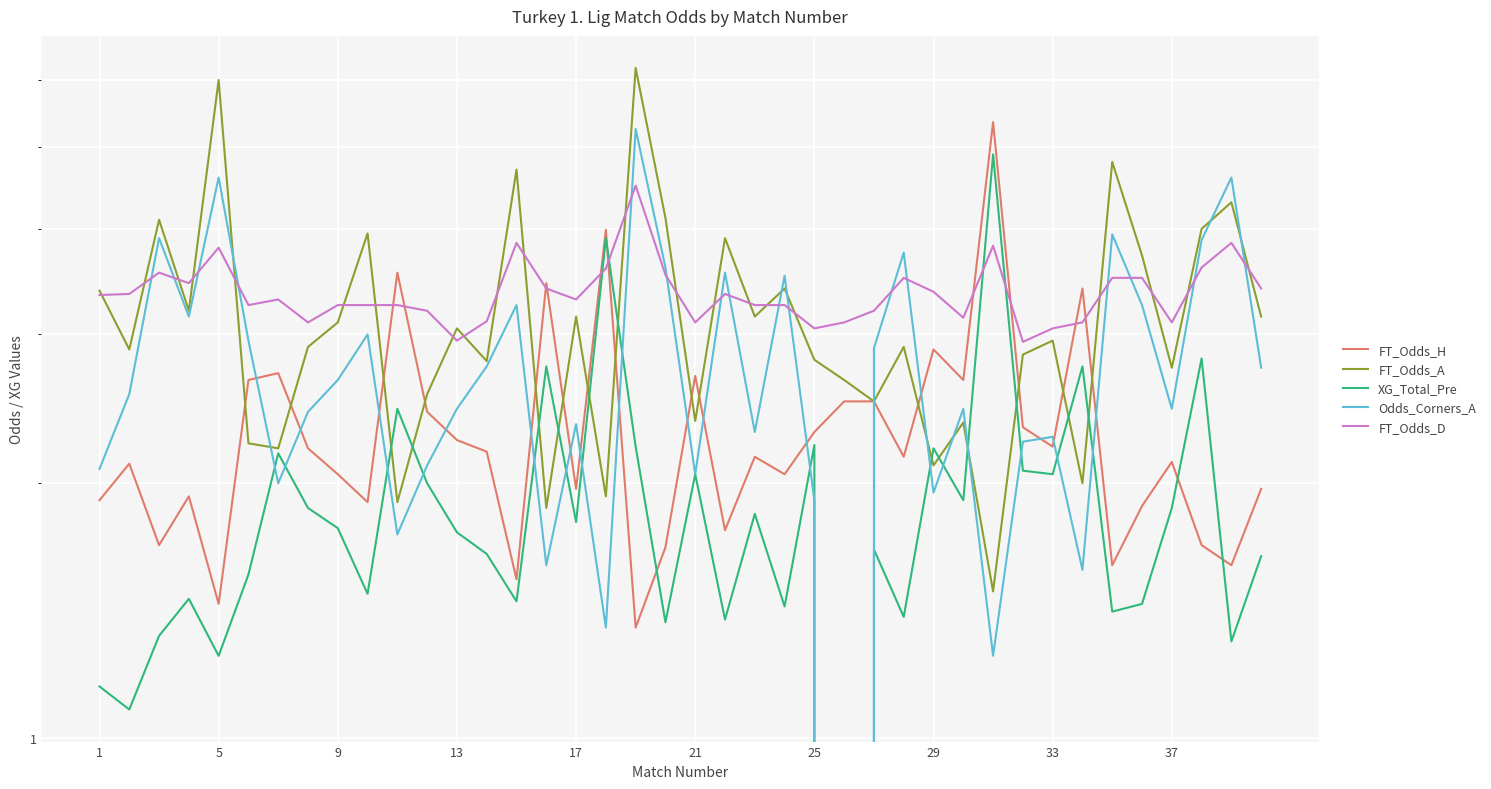

Is the value of XG_Total_Pre at 33 greater than the value of FT_Odds_A at 21?

No